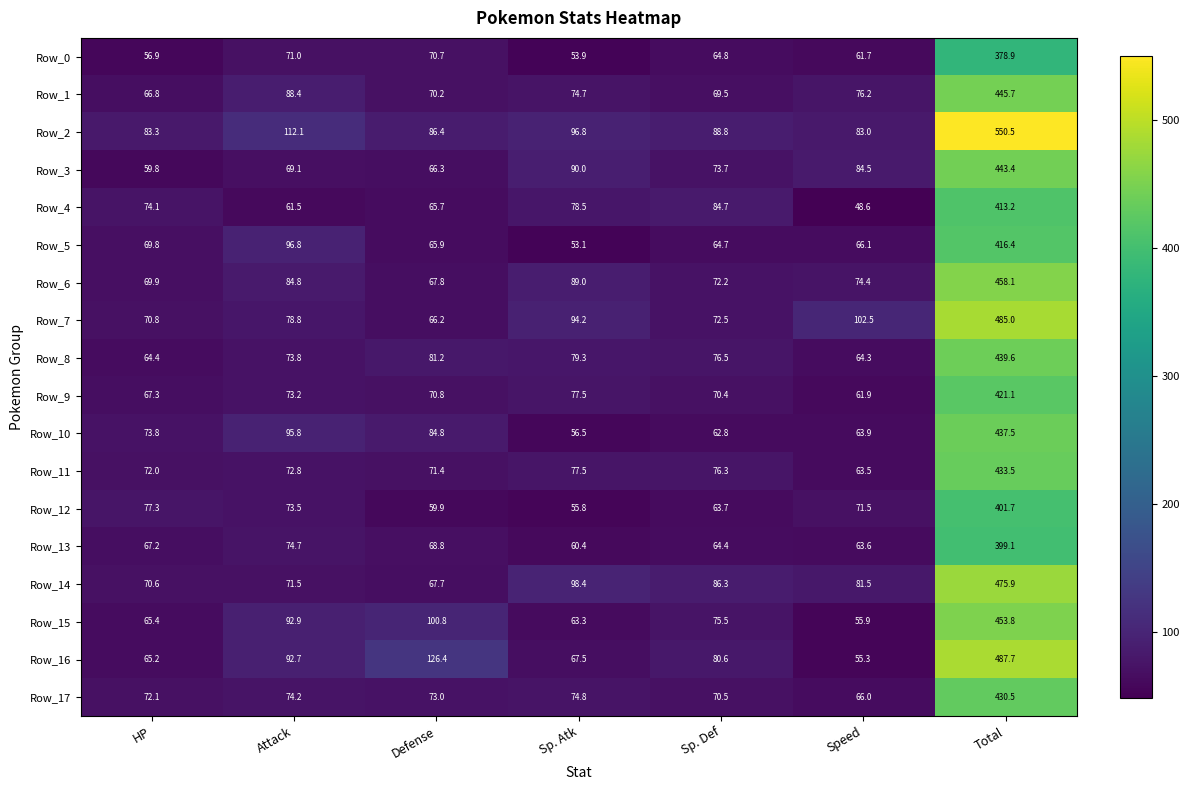

Which series has the widest spread of values?

Row_2